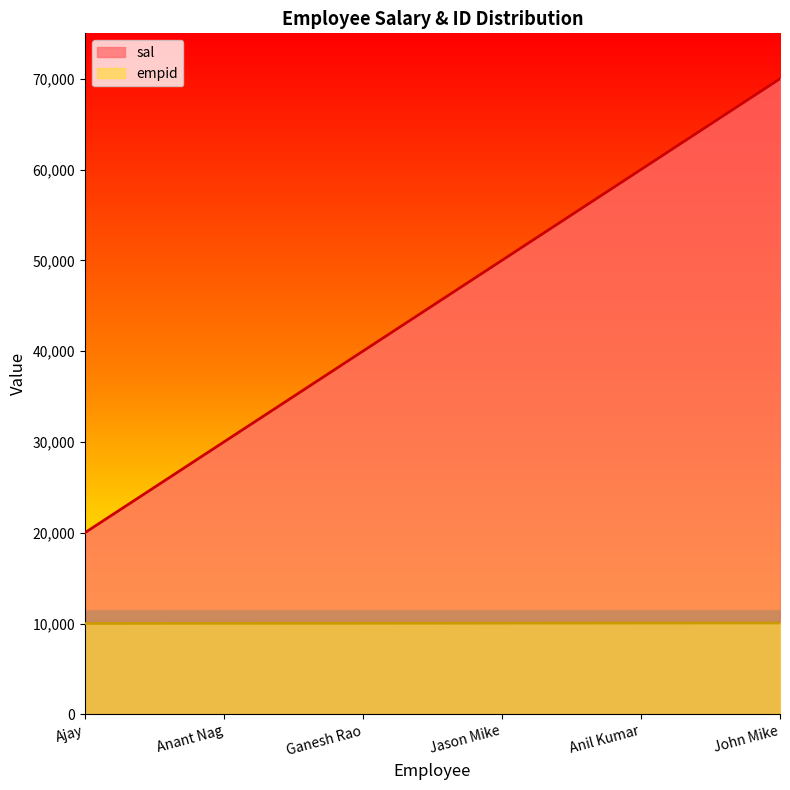

What is the difference between the highest and lowest values at Anil Kumar?

49950